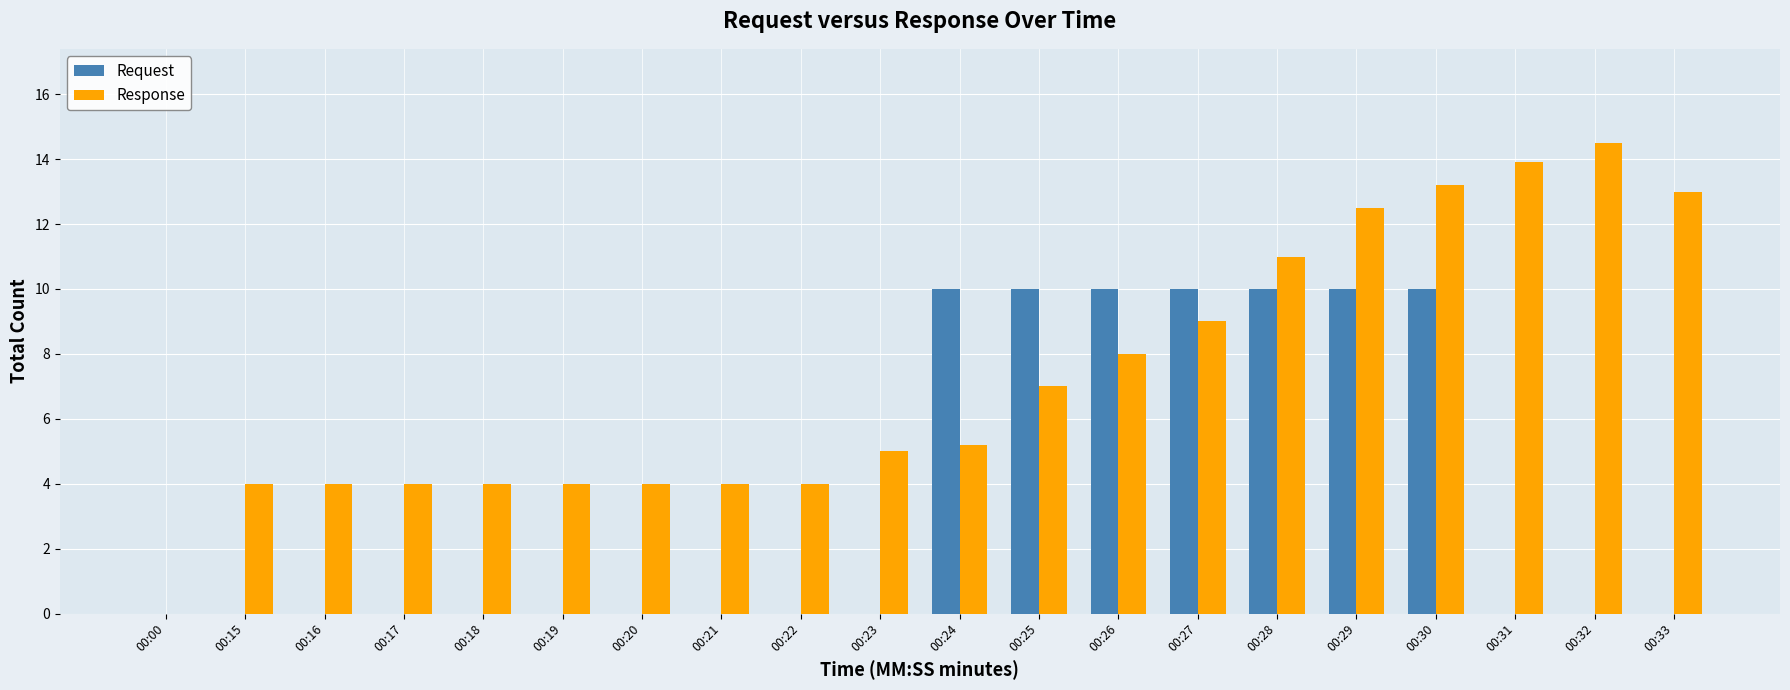

What is the sum of the Response values at 00:17 and 00:29?

16.5